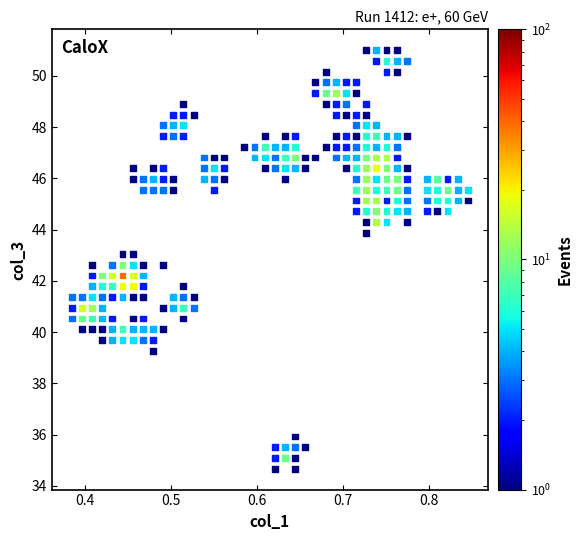

What is the range of Y values (max minus min)?

16.3